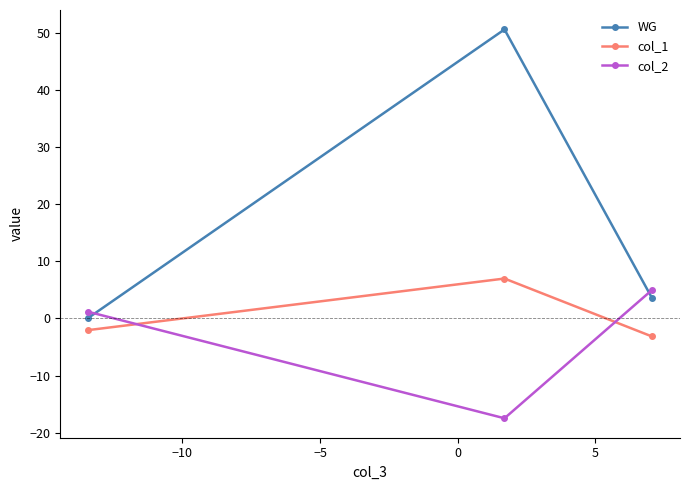

What is the maximum value shown in the chart?

50.6